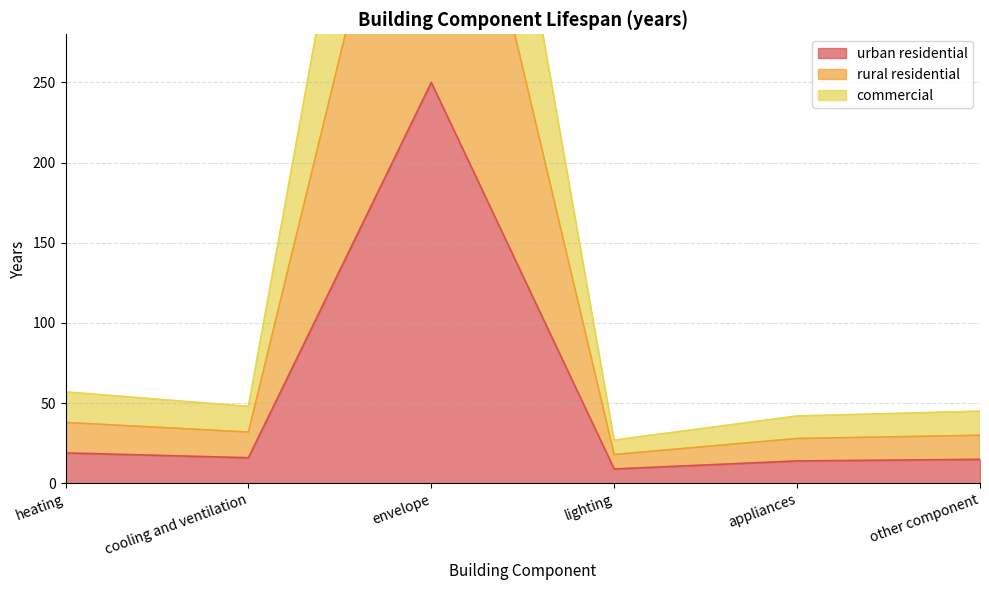

How many interior local peaks does the rural residential series have?

1